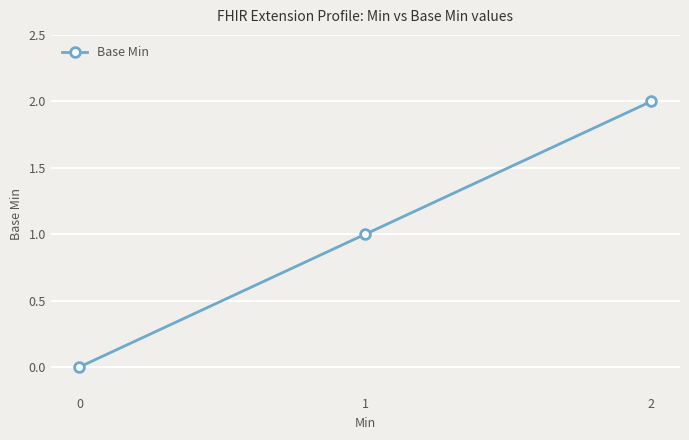

Which has a higher value, 2 or 1?

2